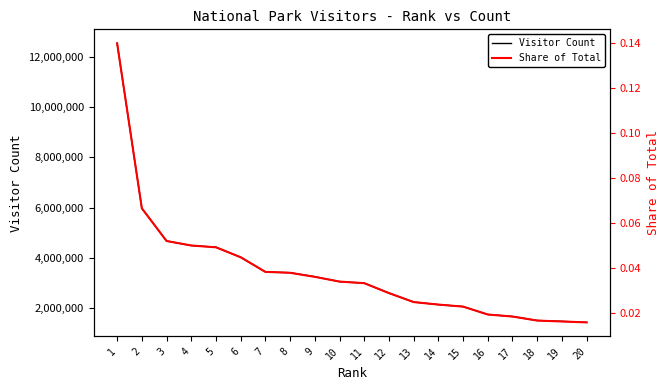

What is the difference between the highest and lowest values at 2?

5974410.9